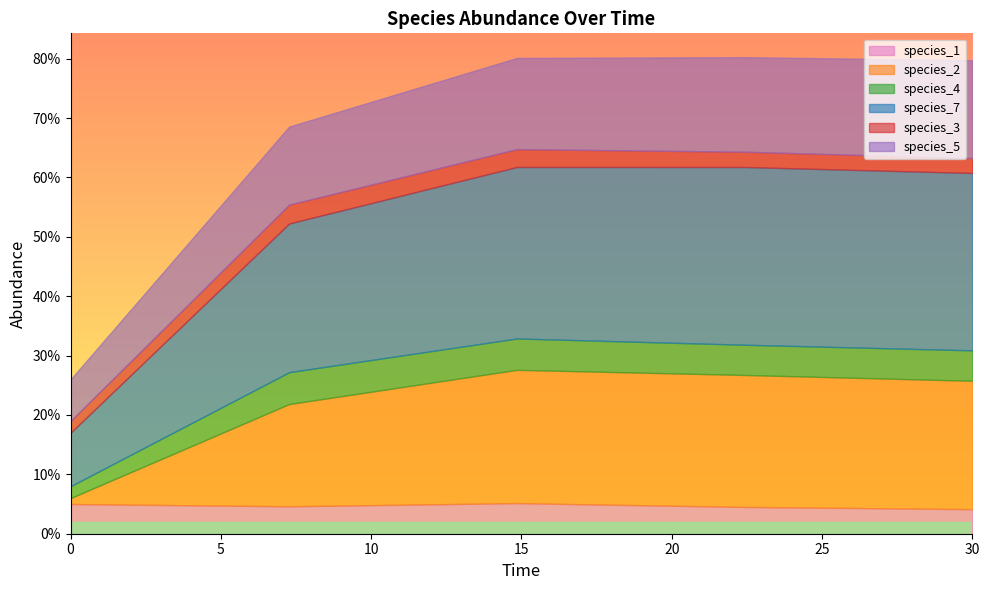

True or false: species_7 has more than 2 interior local peaks.

False